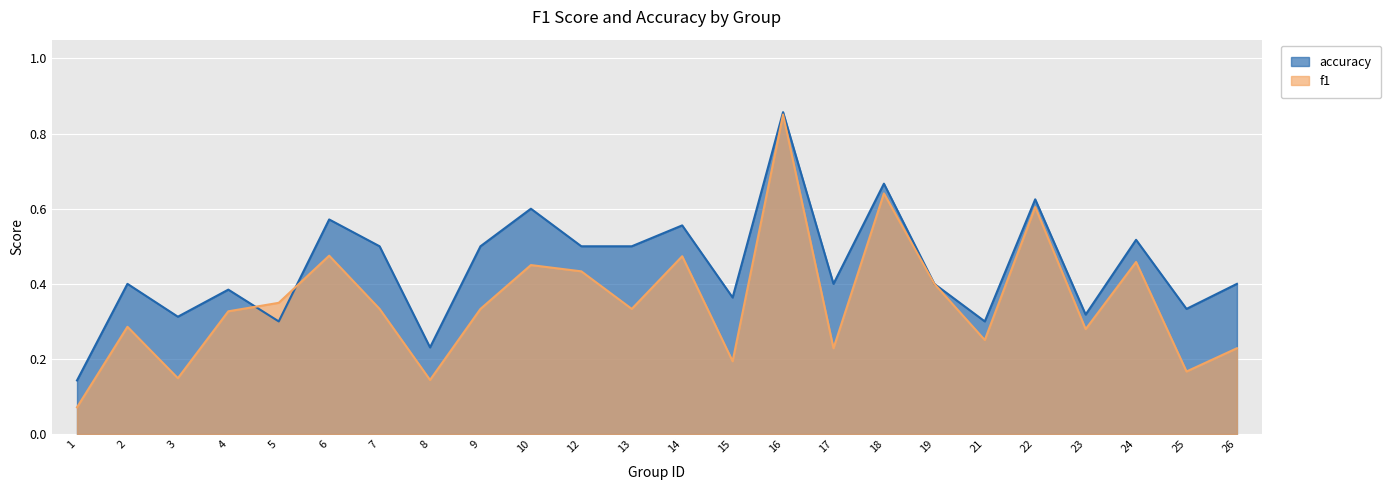

Rank the series by their maximum value, from highest to lowest.

accuracy, f1